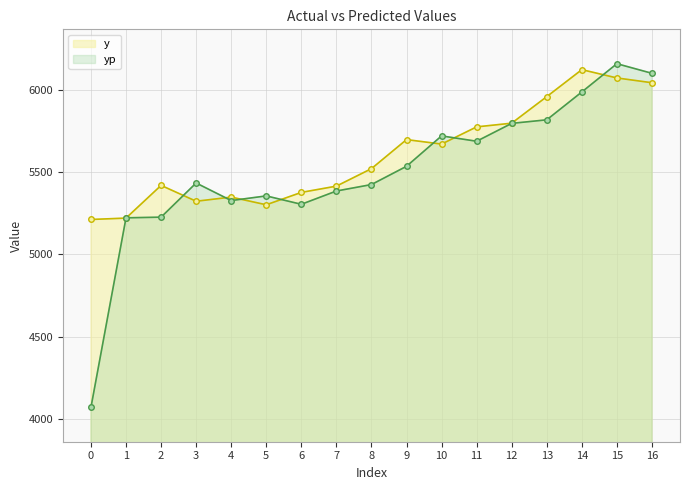

Is the value of y at 16 greater than the value of yp at 15?

No